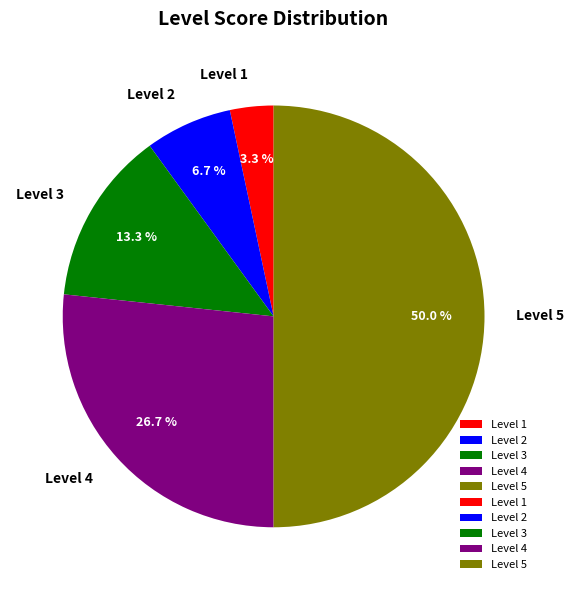

Count the number of slices in the pie.

5